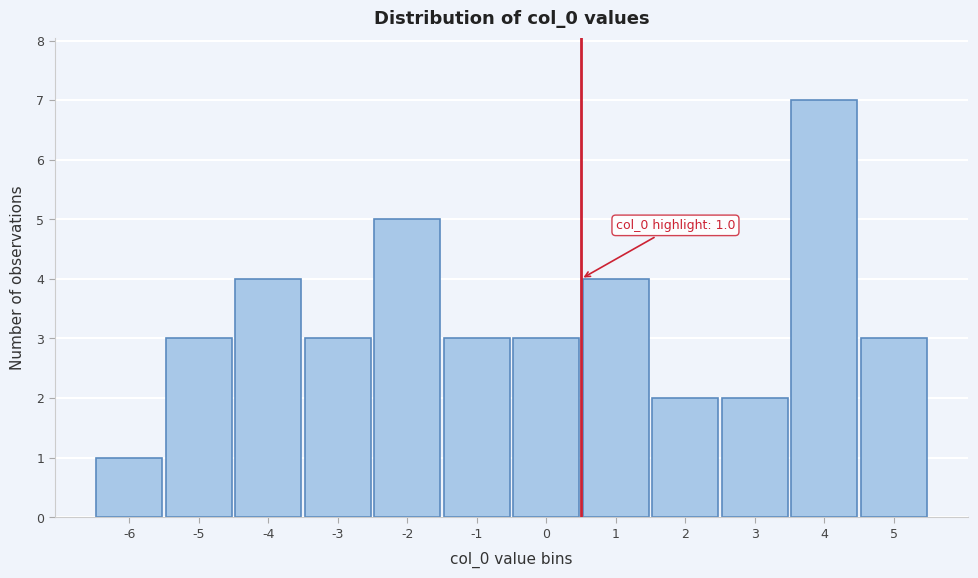

Reading left to right, transcribe all the data shown in this chart.

1	3	4	3	5	3	3	4	2	2	7	3